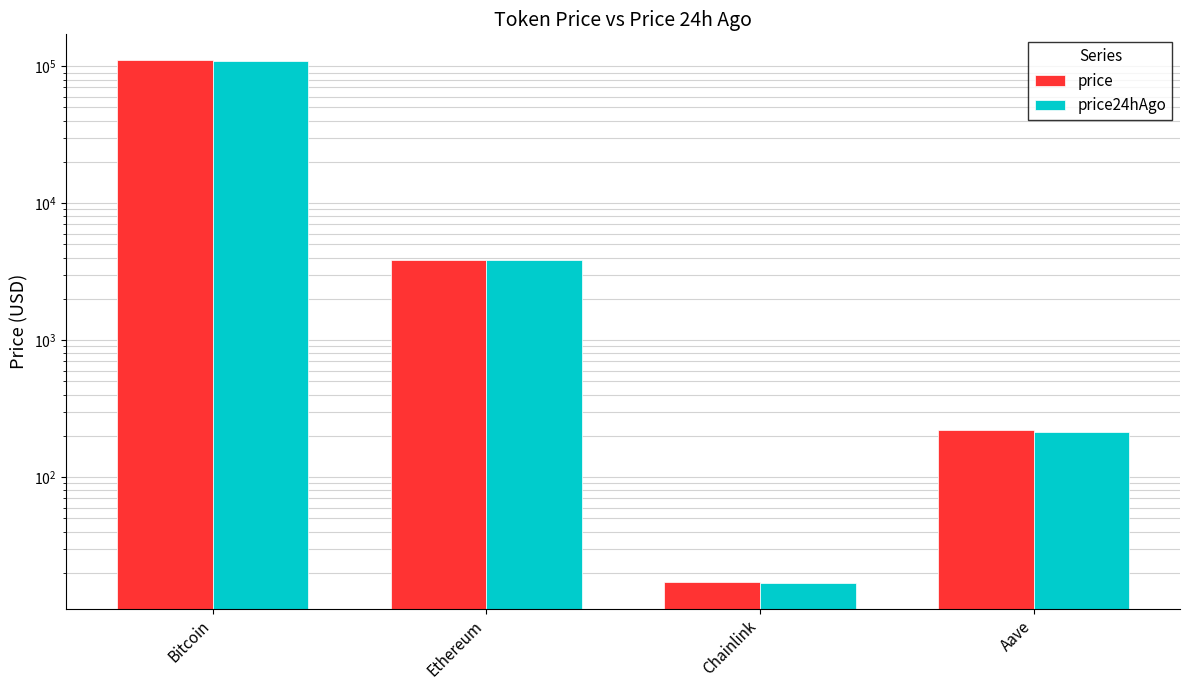

Where does the price24hAgo series first go above 3820?

Bitcoin